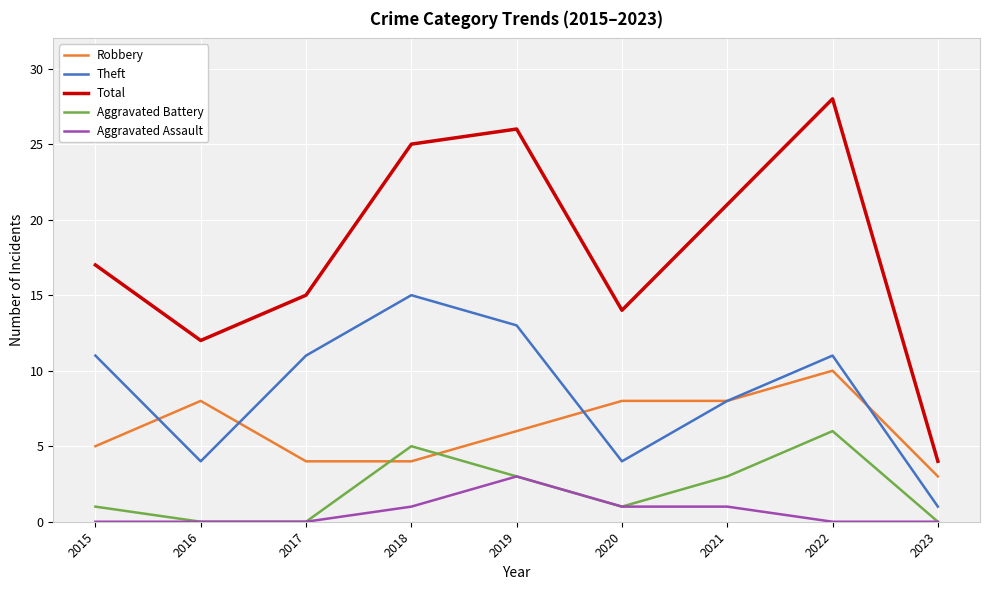

What is the highest value of the Theft series?

15